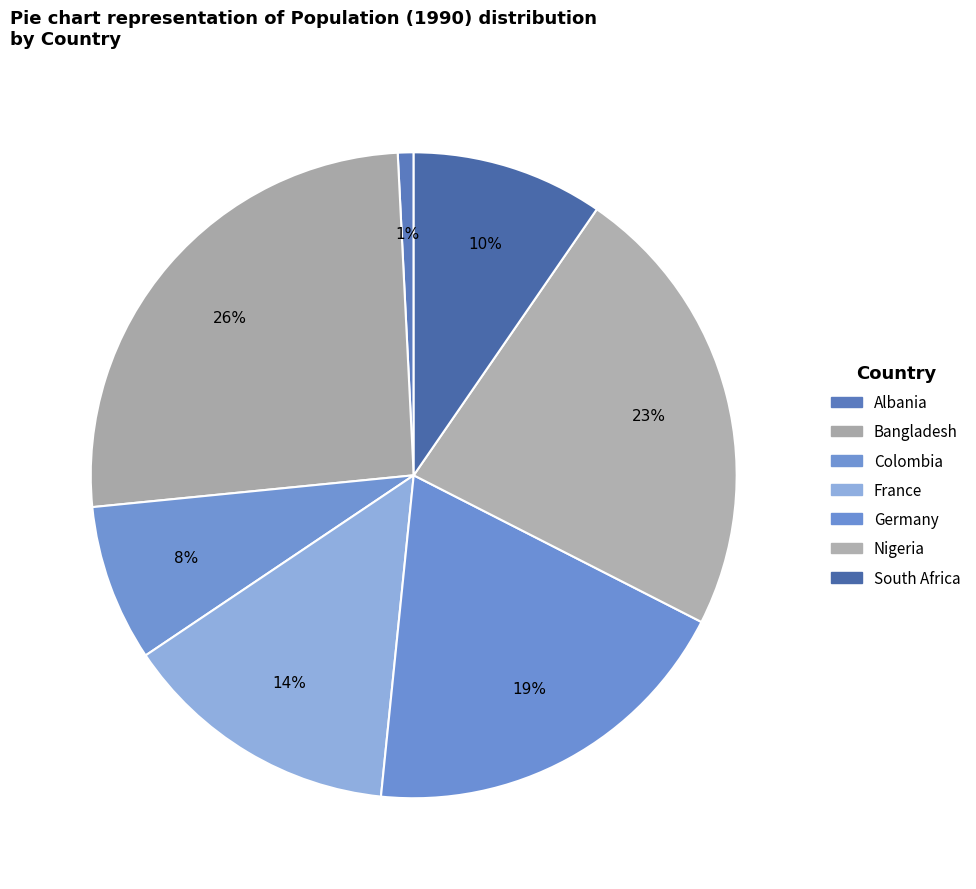

How many slices are in this pie chart?

7